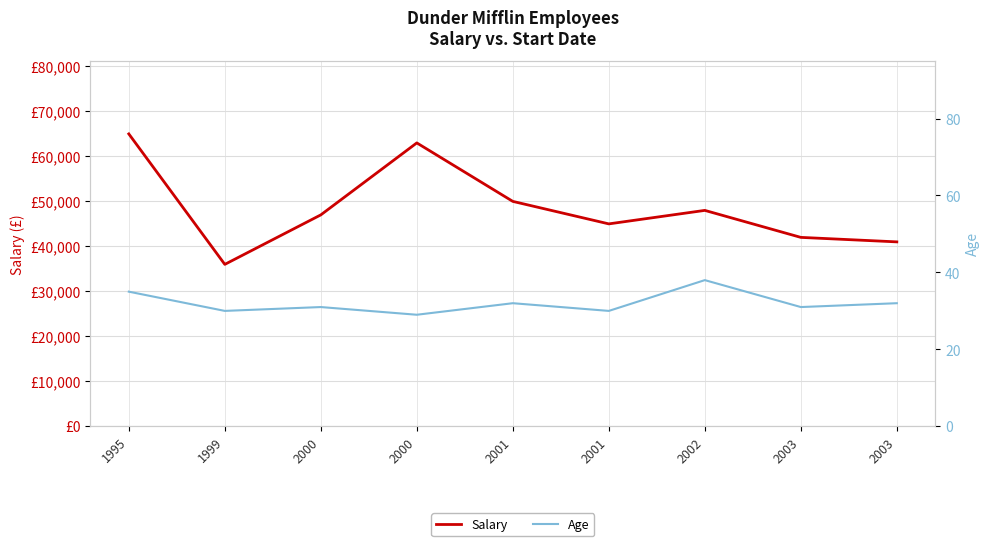

How many lines are shown in the chart?

2